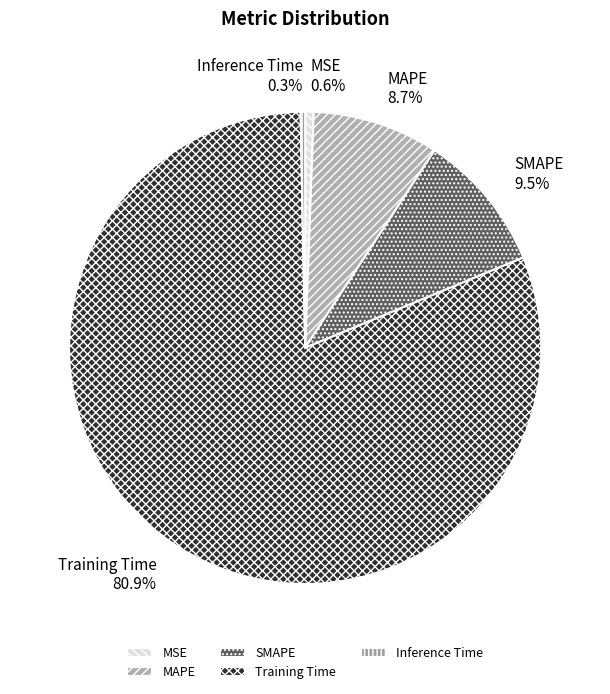

Is it true that Training Time is 67% of the pie?

False